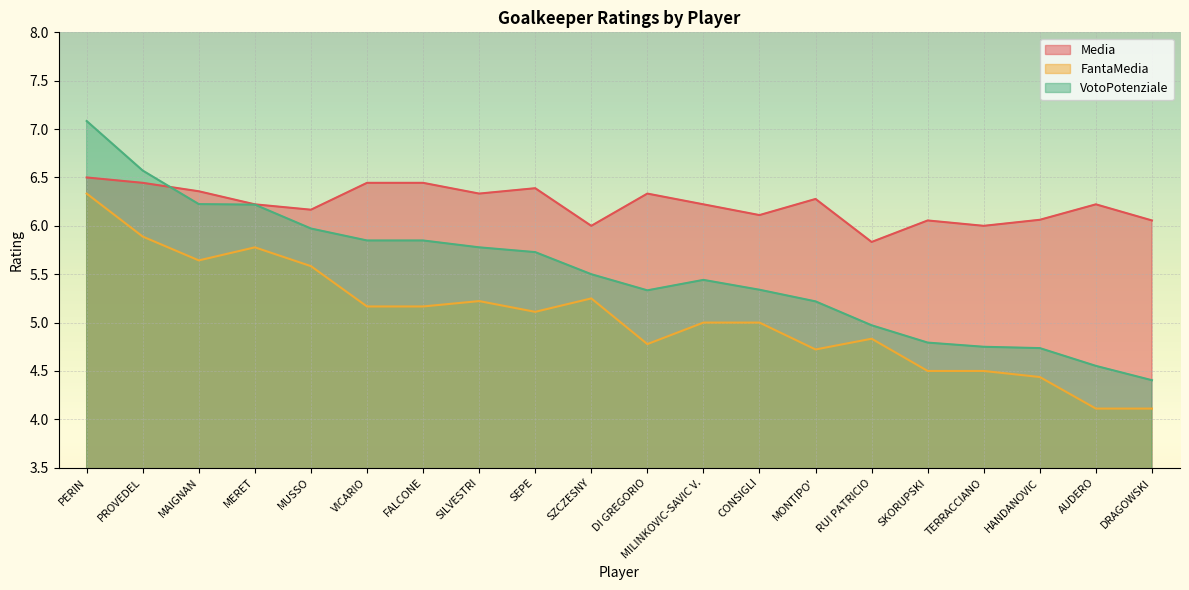

What are all the series names shown in the legend?

Media, FantaMedia, VotoPotenziale